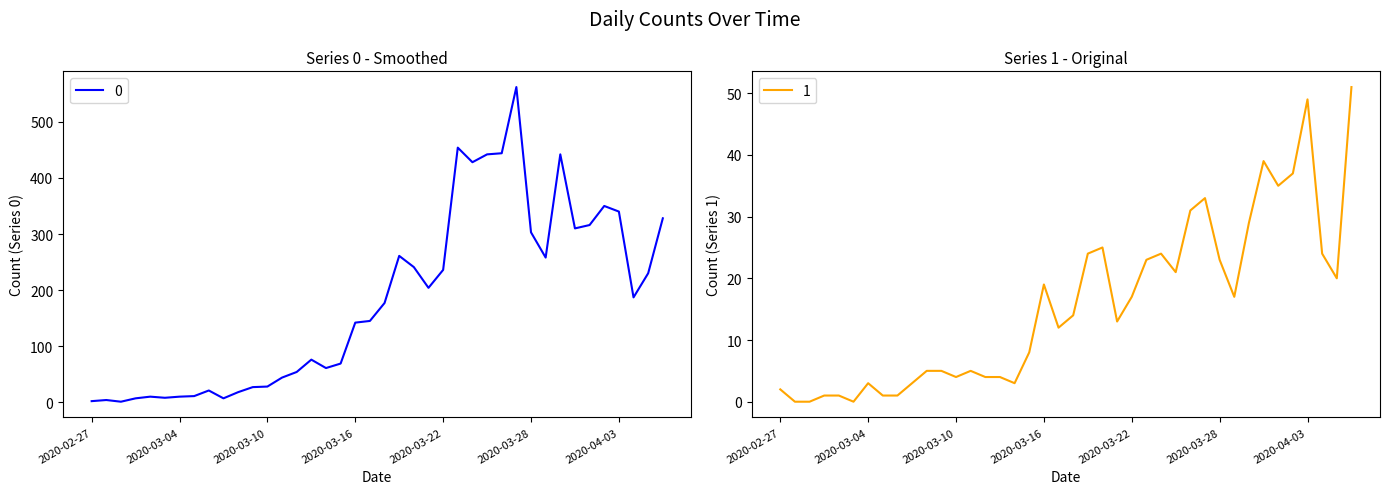

True or false: 0 and 1 cross at least once.

False